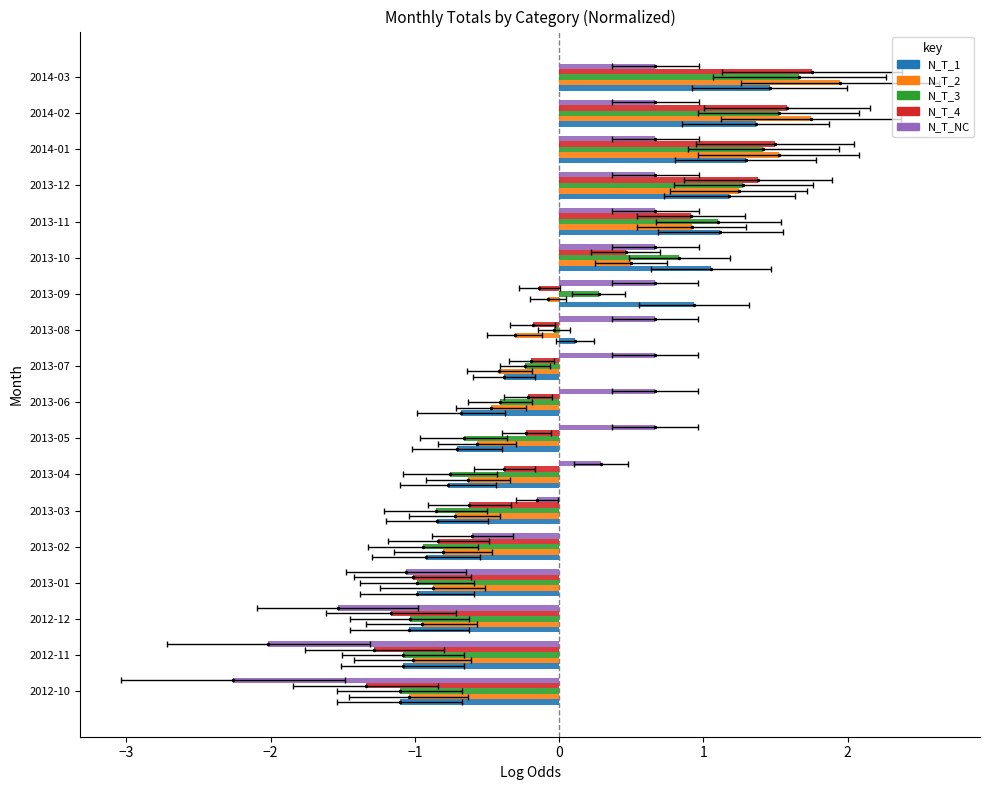

At how many categories does at least one series exceed -2?

18